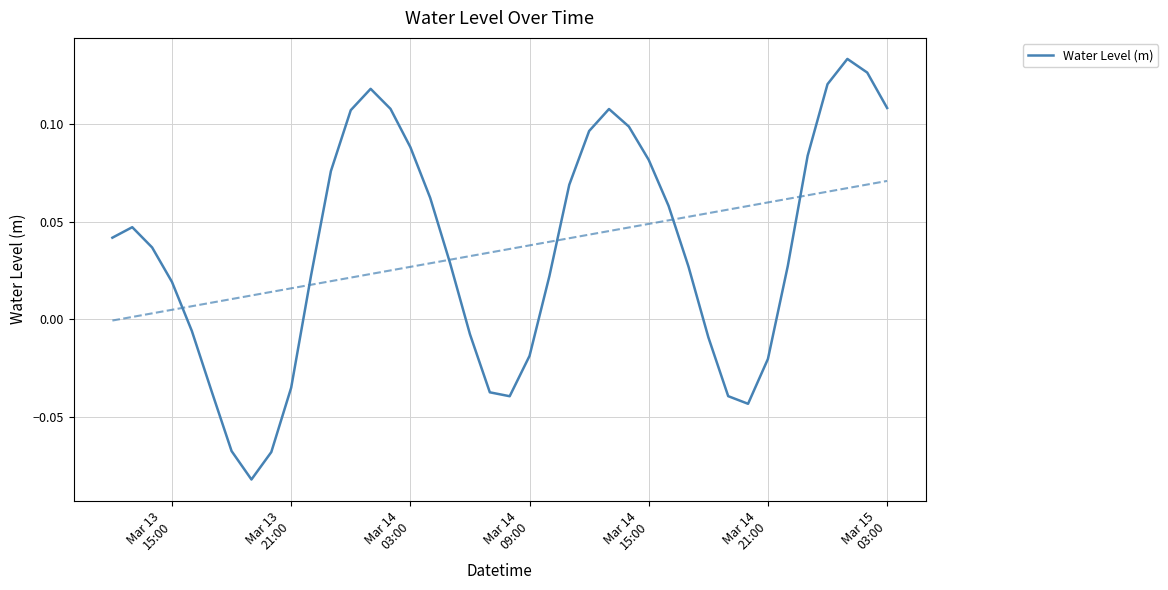

What is the smallest value displayed?

-0.1